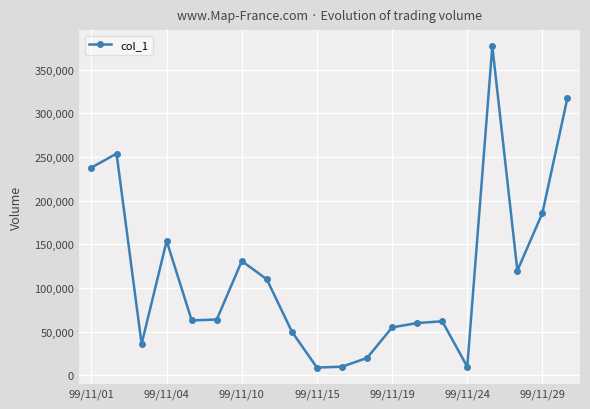

What is the minimum value shown in the chart?

9000